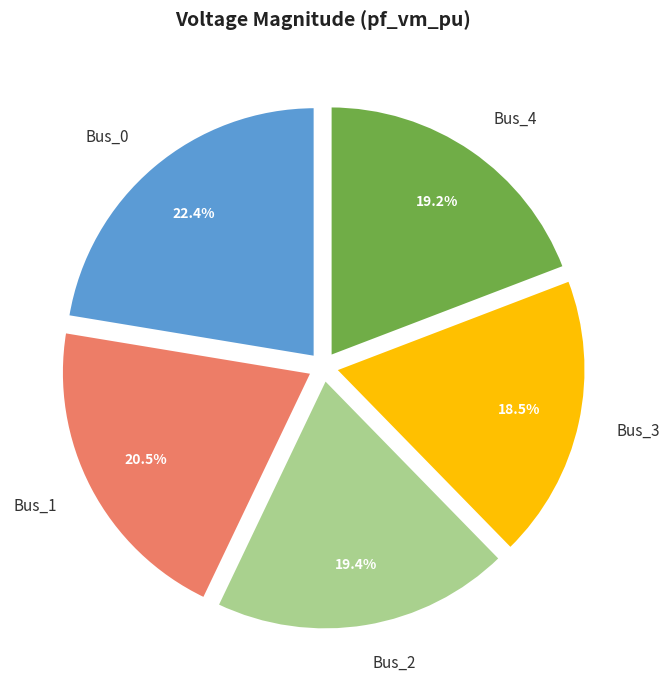

Do Bus_3 and Bus_1 together represent more than half of the pie?

No